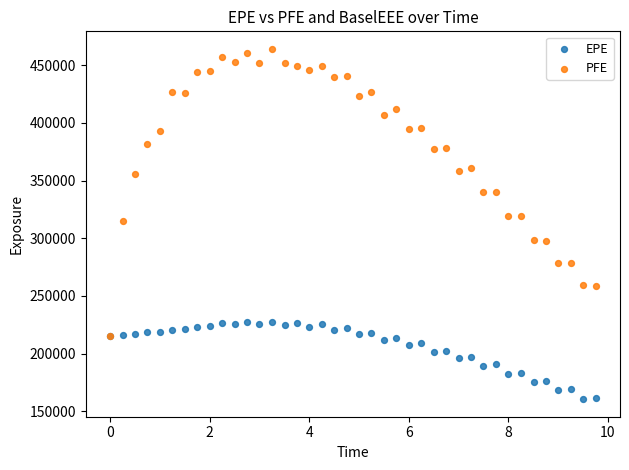

Which series reaches the minimum Y coordinate?

EPE